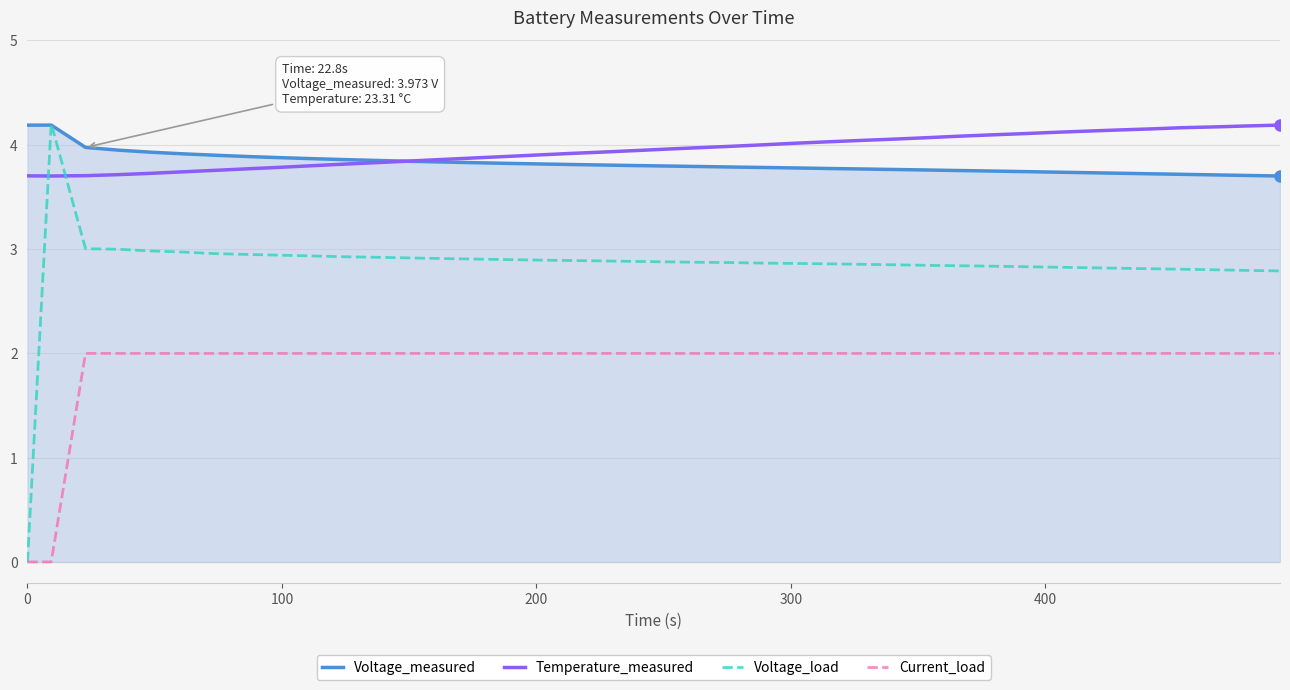

Which series has the widest spread of values?

Voltage_load